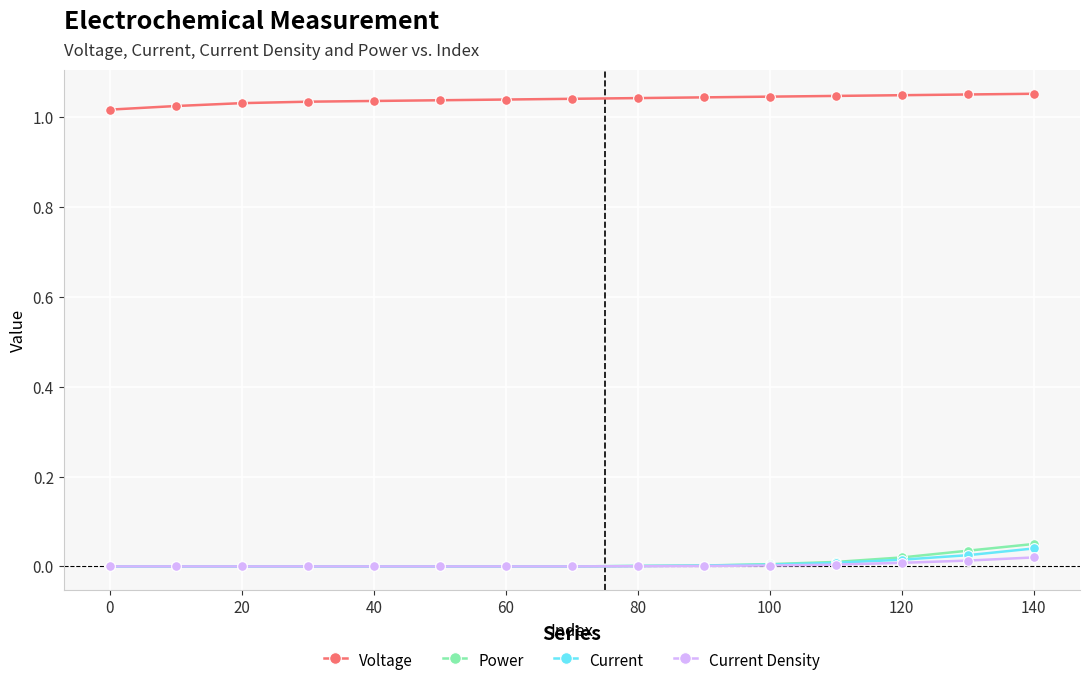

True or false: Voltage and Current Density intersect in this chart.

False